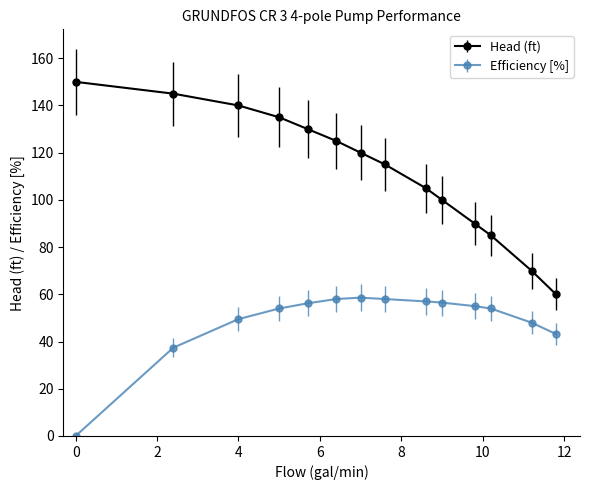

Which series has the widest spread of values?

Head (ft)